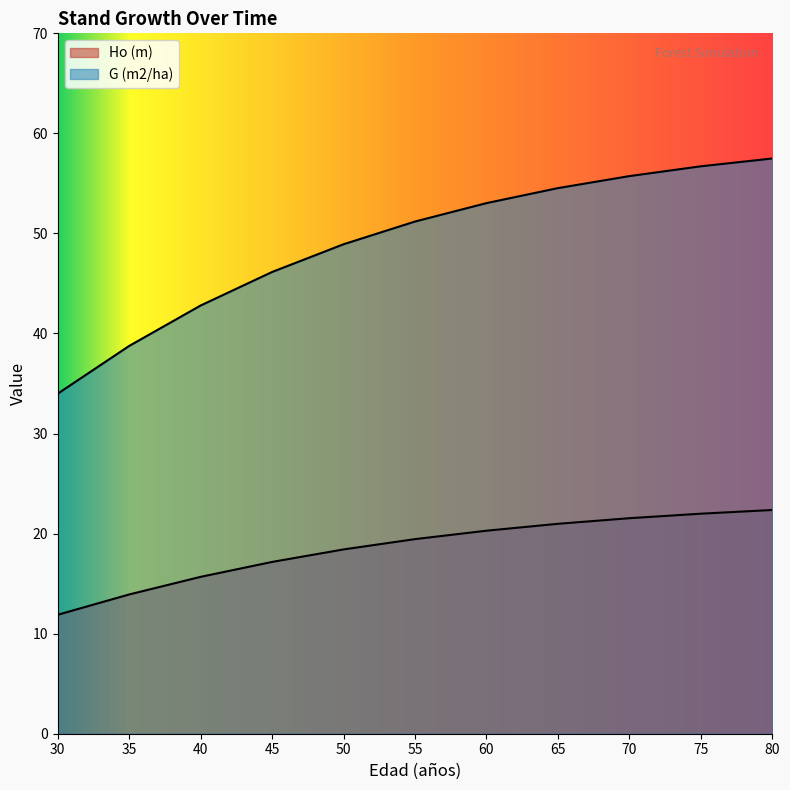

What is the minimum value for G (m2/ha)?

34.0